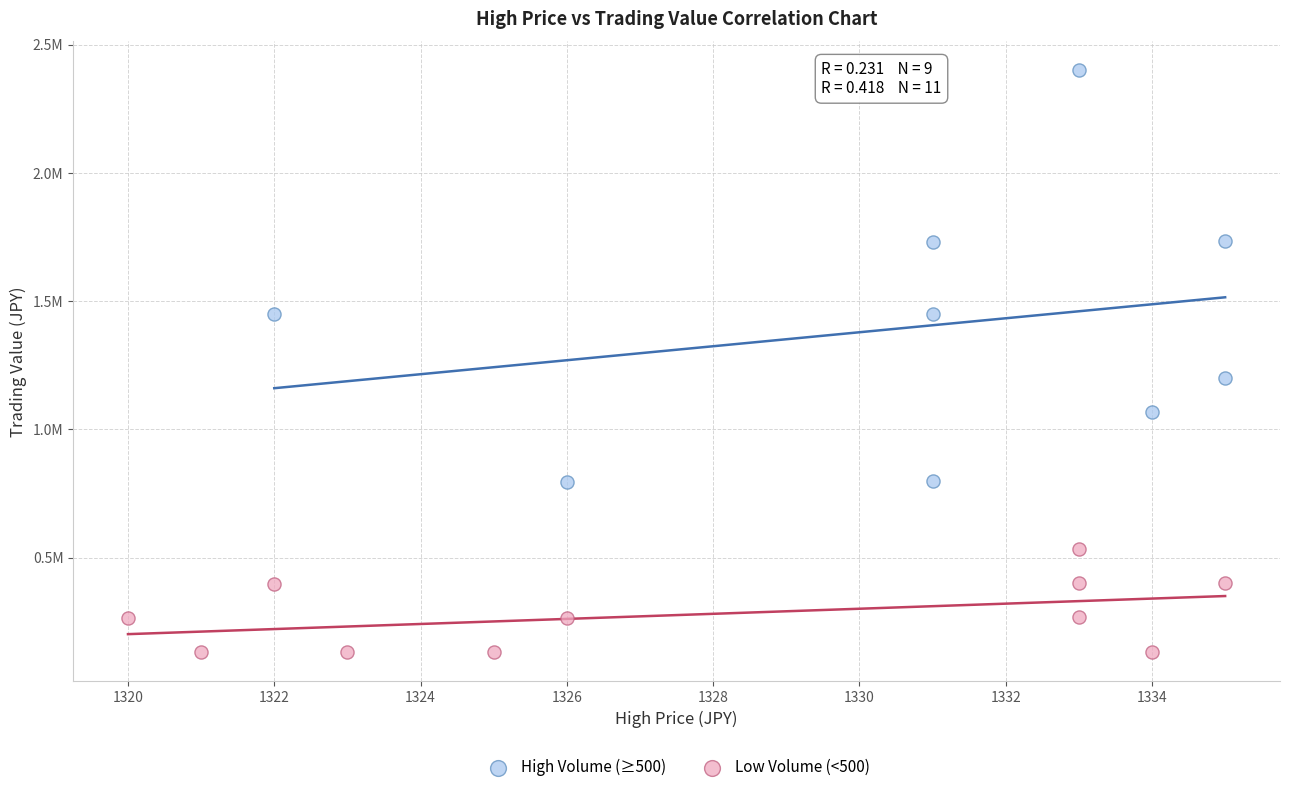

Which series reaches the maximum Y coordinate?

High Volume (≥500)